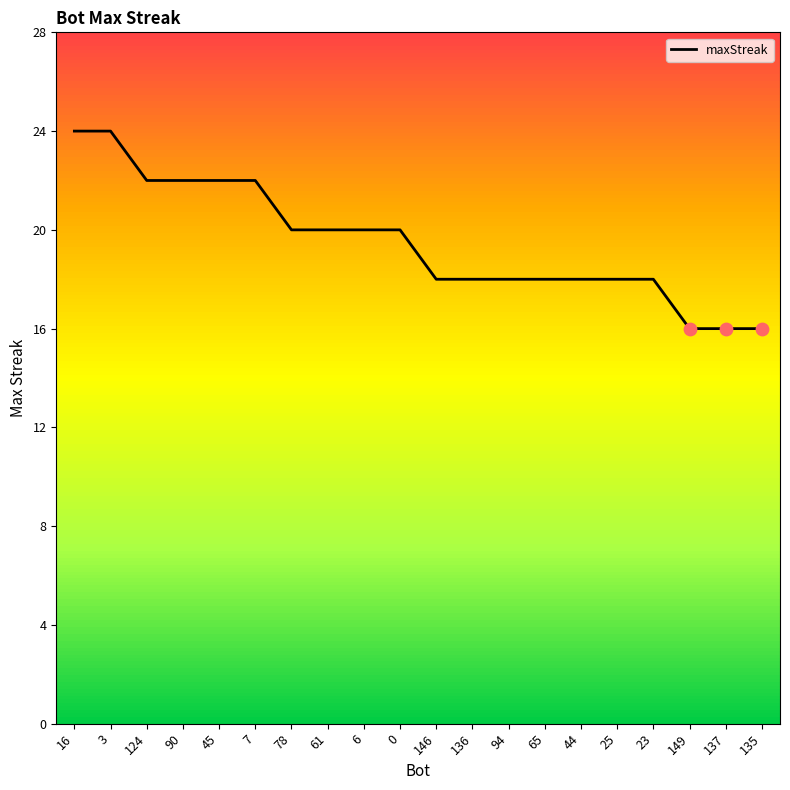

Approximately how many times larger is the value at 0 compared to 3?

0.8